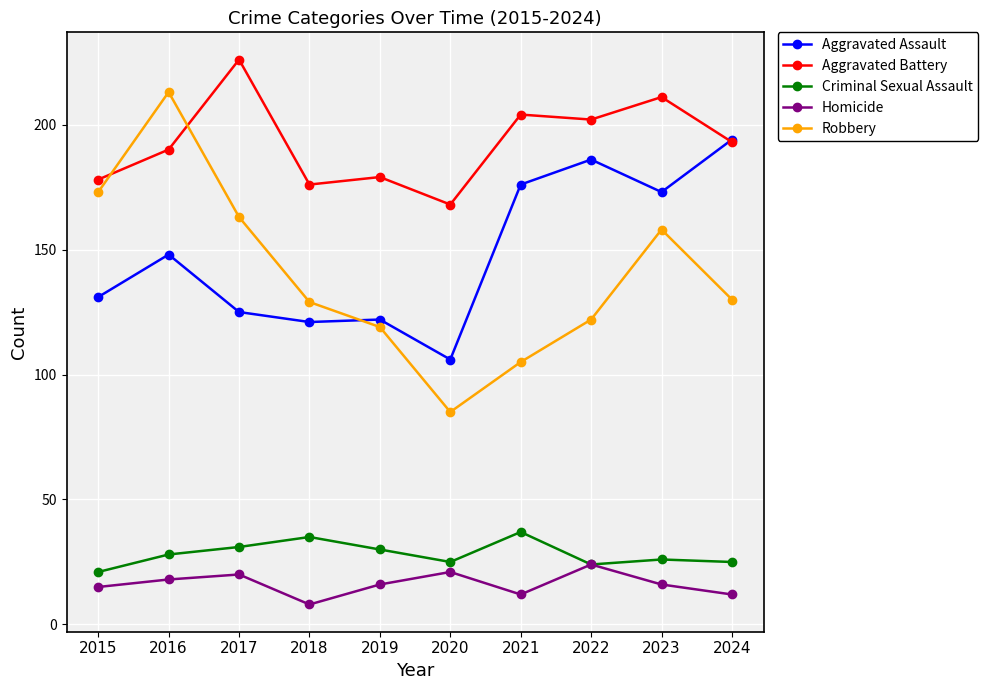

Reading left to right, what are all the values shown in this chart?

Aggravated Assault: 131	148	125	121	122	106	176	186	173	194
Aggravated Battery: 178	190	226	176	179	168	204	202	211	193
Criminal Sexual Assault: 21	28	31	35	30	25	37	24	26	25
Homicide: 15	18	20	8	16	21	12	24	16	12
Robbery: 173	213	163	129	119	85	105	122	158	130